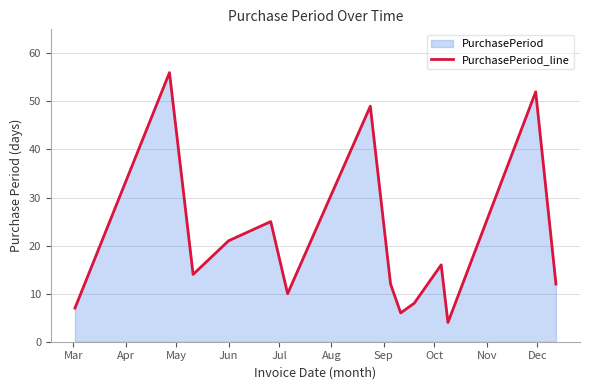

What is the smallest value displayed?

4